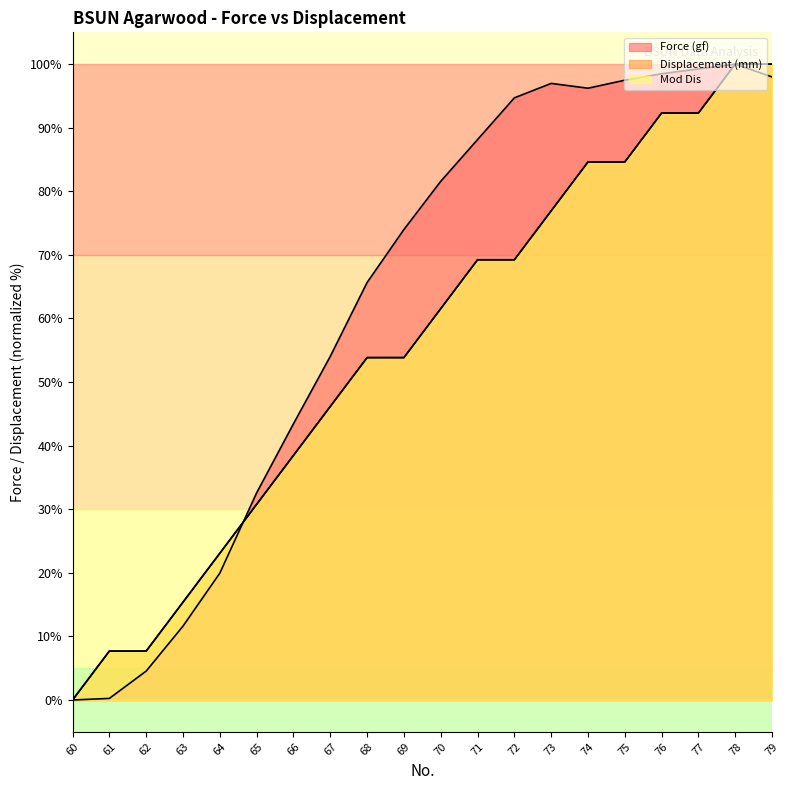

How many data points in Displacement (mm) are less than 61?

10